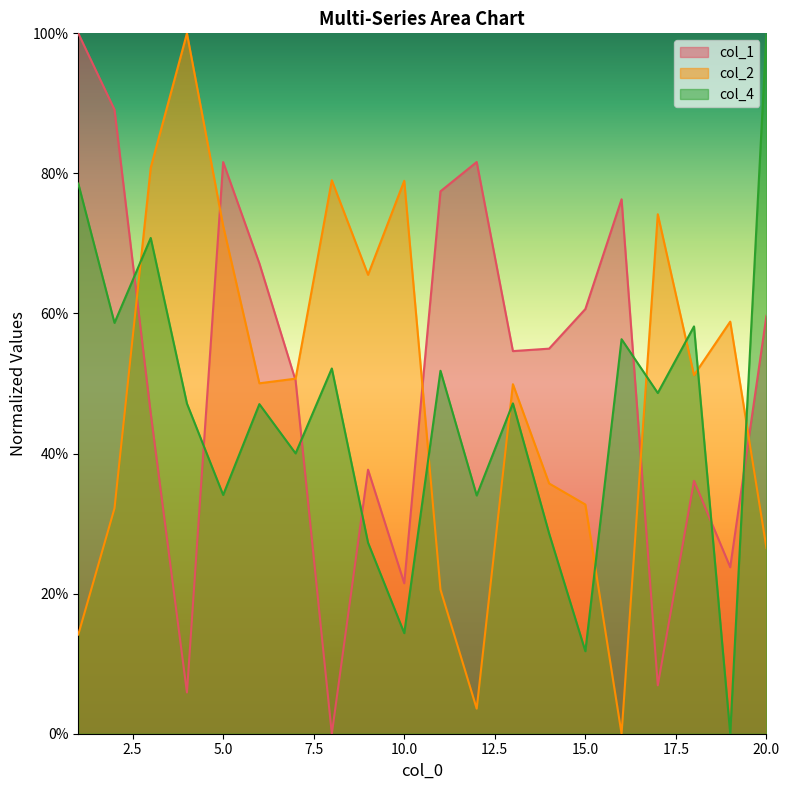

How many interior local peaks does the col_1 series have?

5